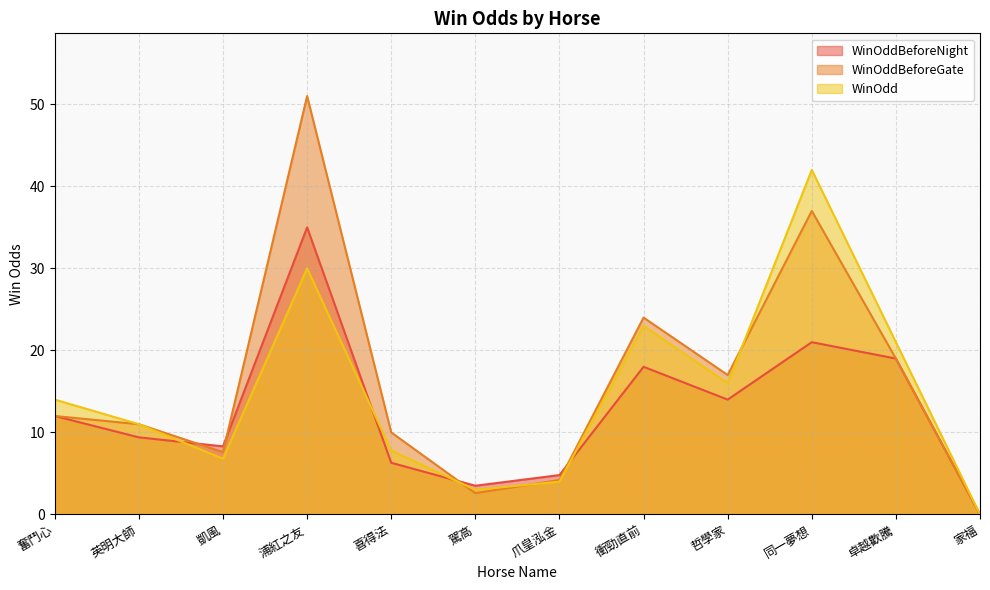

How many values in WinOddBeforeNight are above zero?

11